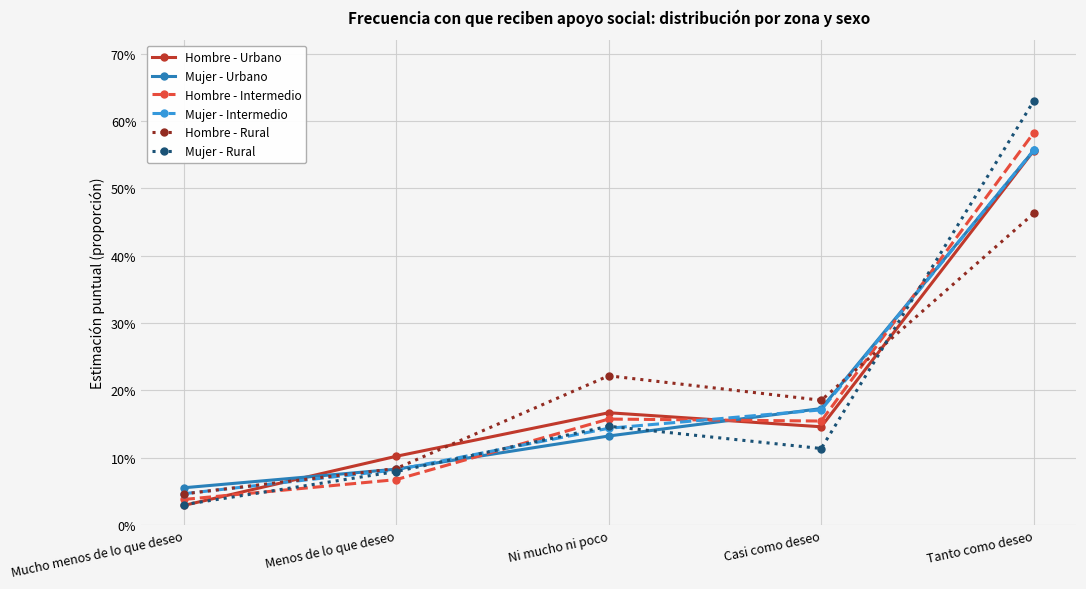

True or false: Hombre - Intermedio and Mujer - Urbano cross at least once.

True